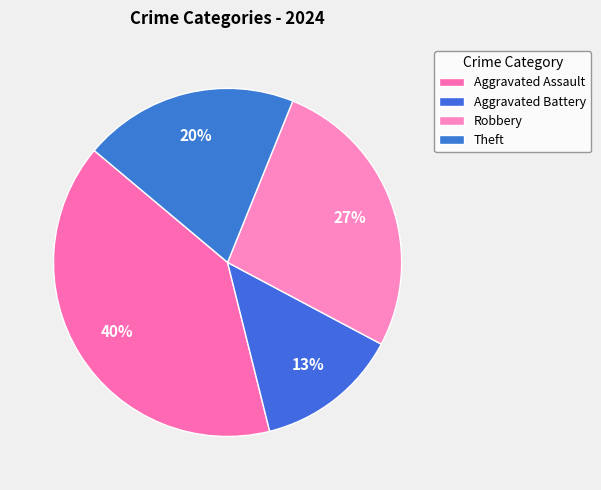

How many slices are in this pie chart?

4